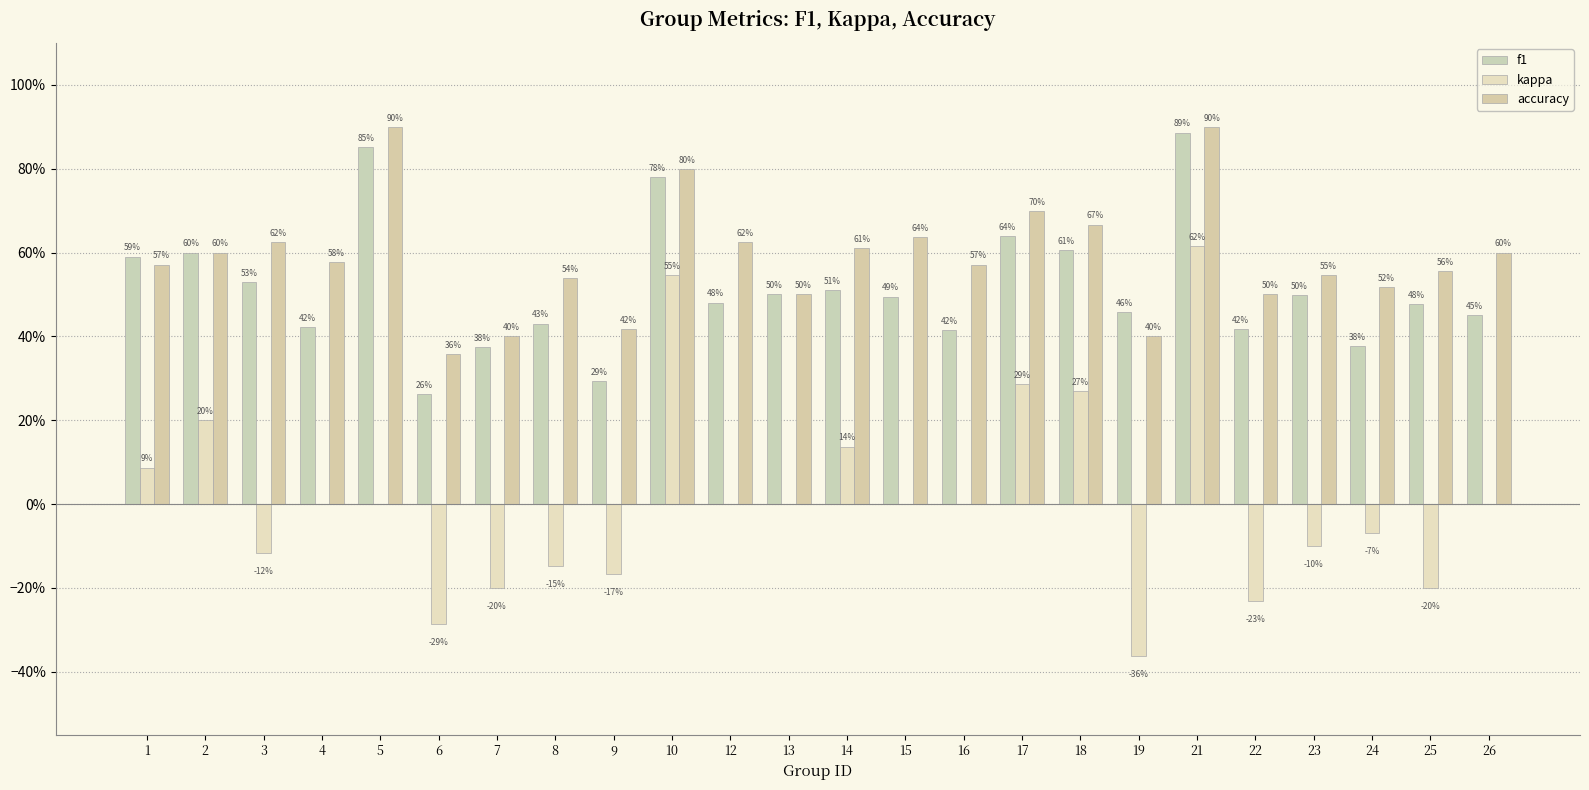

Are the bars grouped side by side (vs. stacked)?

Yes